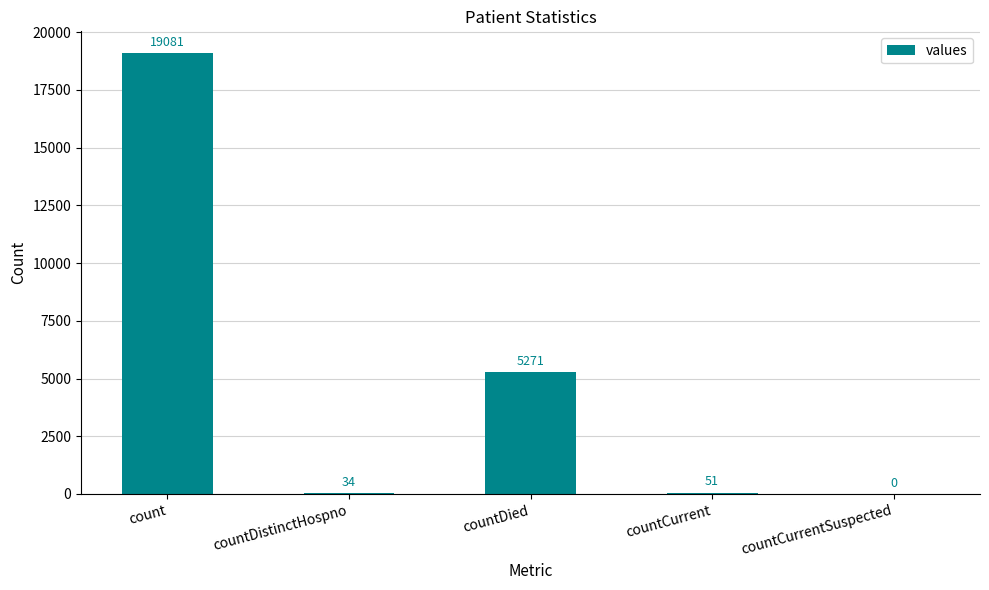

Is it true that the value at countDied is 3134?

False